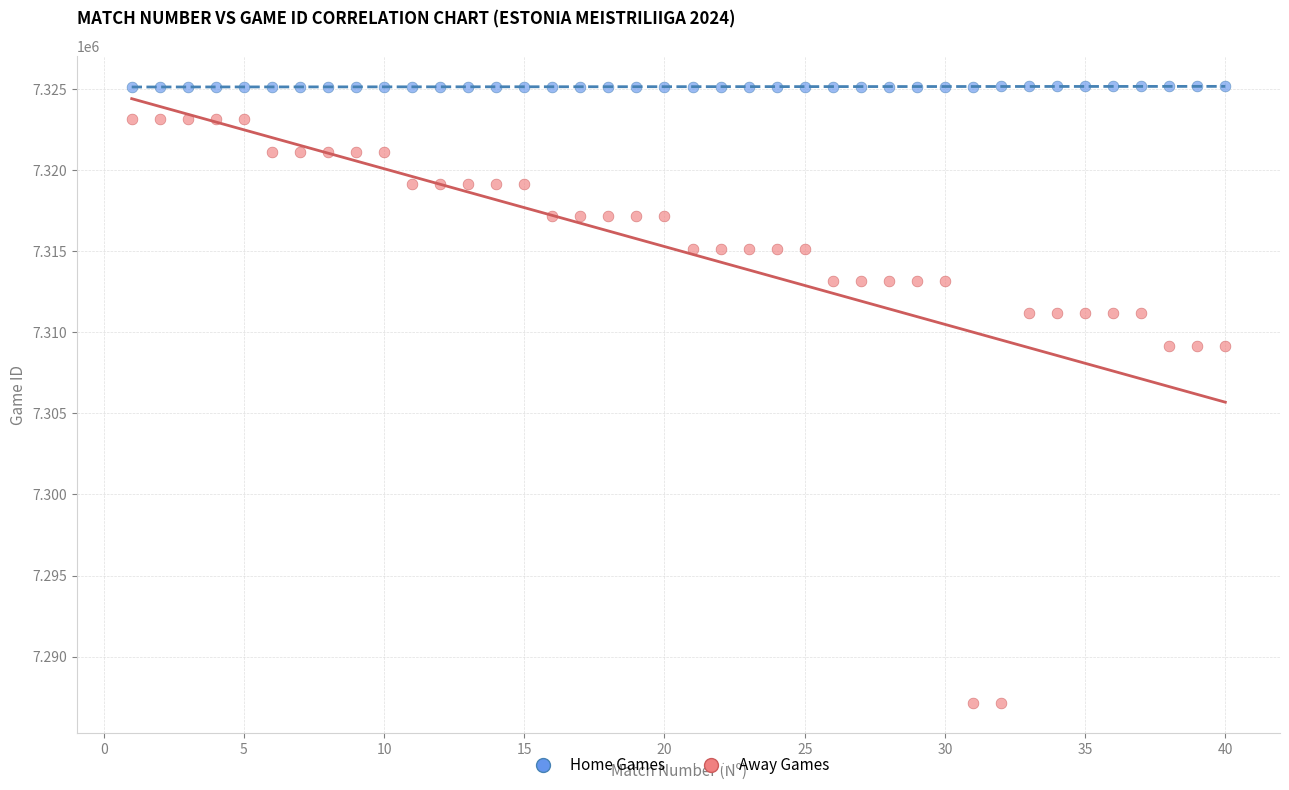

Which series reaches the minimum Y coordinate?

Away Games